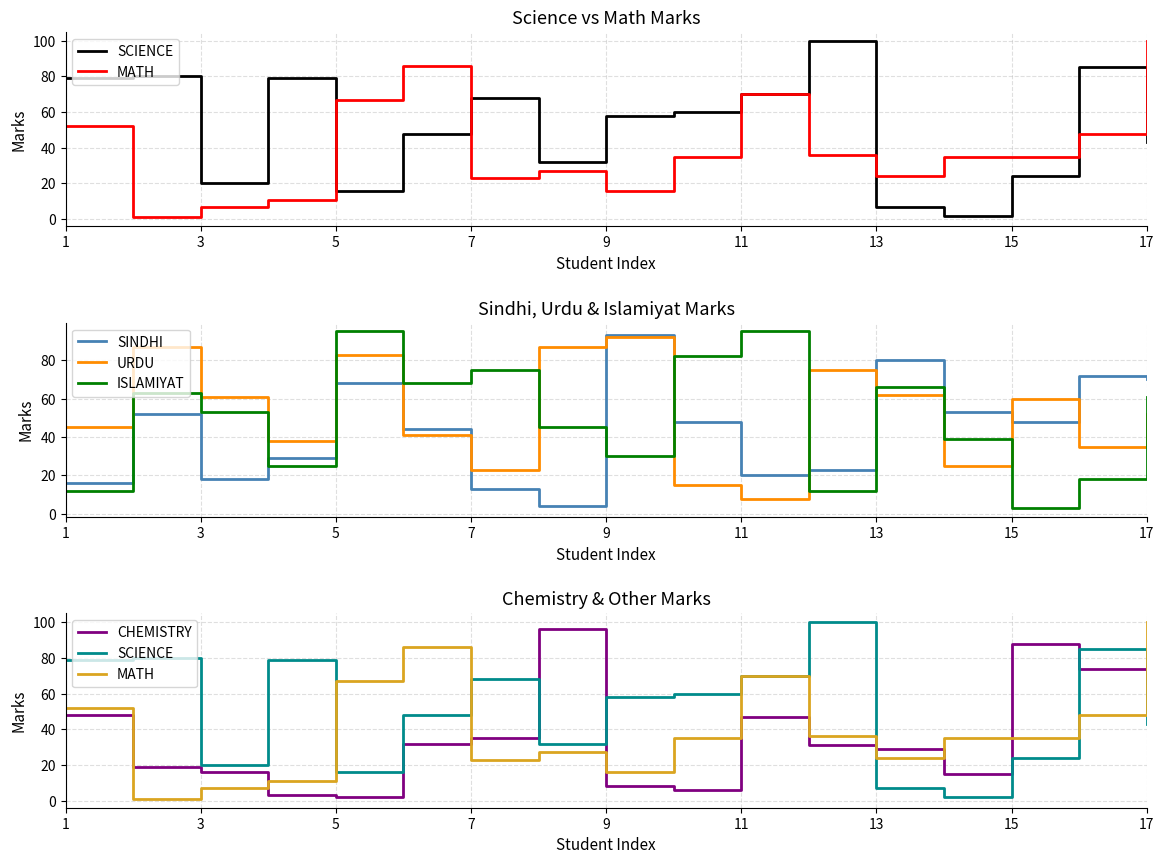

How many intersections are there between SINDHI and ISLAMIYAT?

6